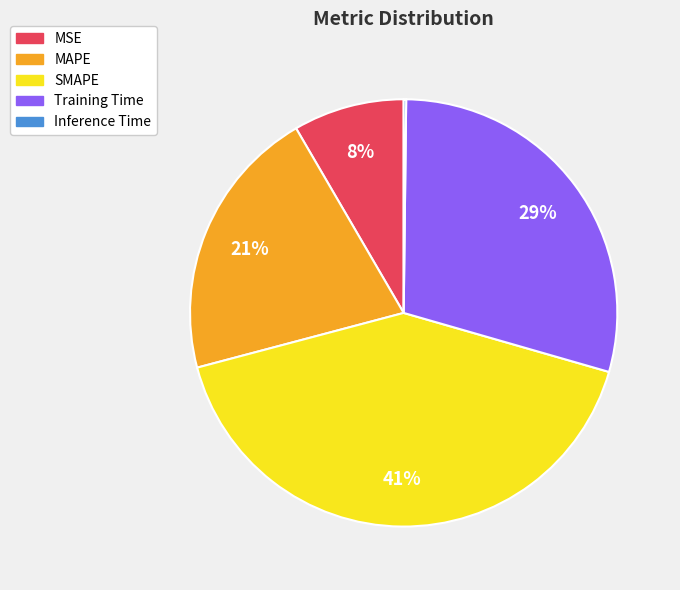

True or false: MSE accounts for 8% of the total.

True